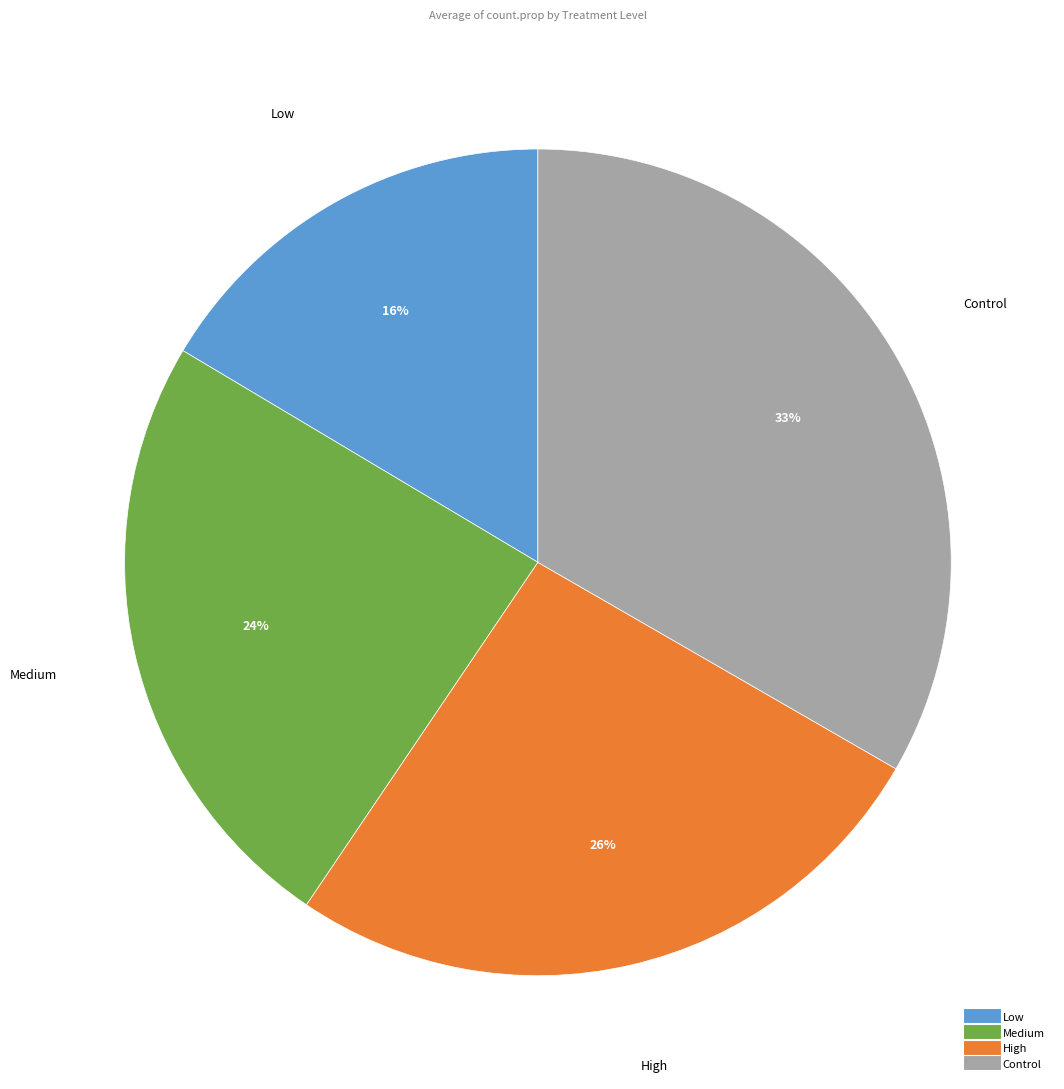

Count the number of slices in the pie.

4